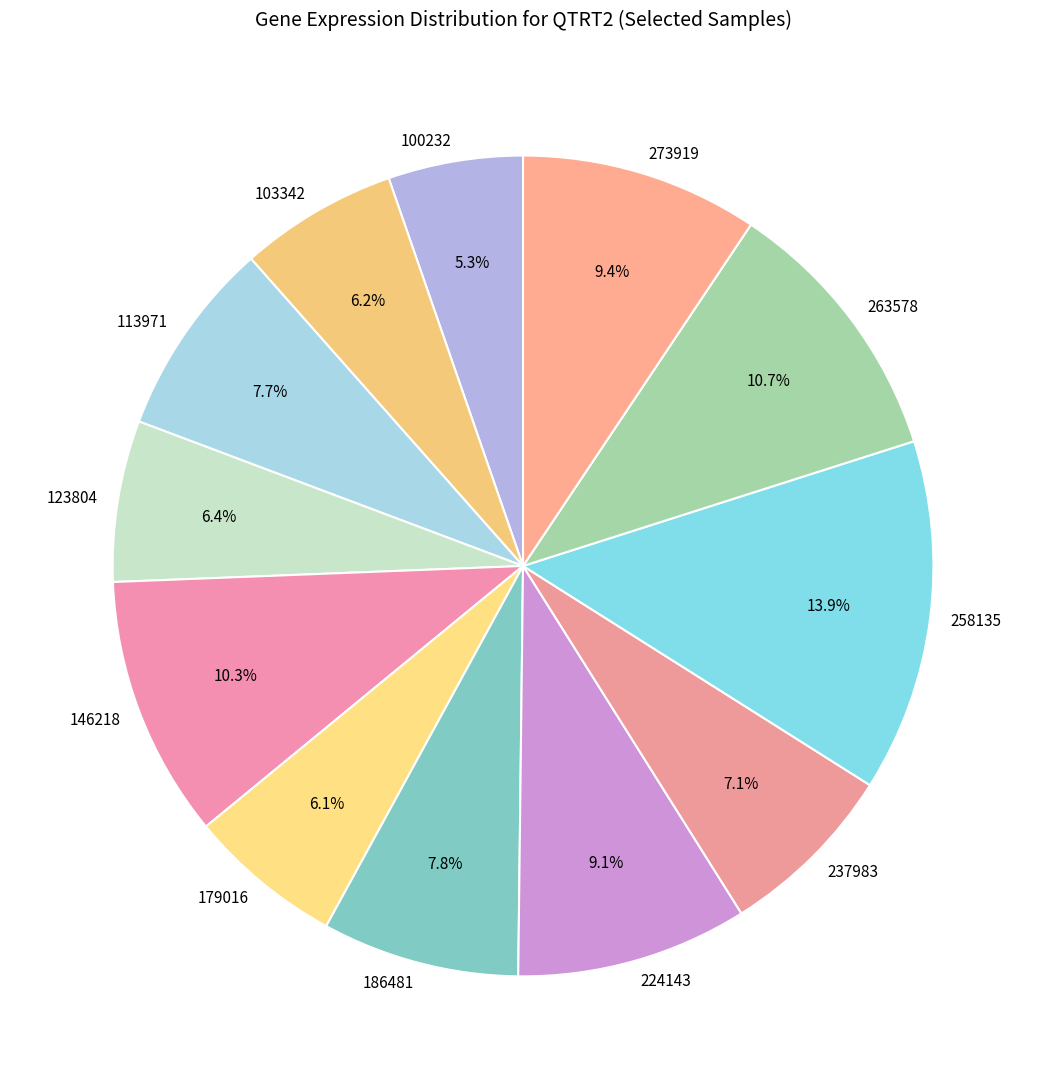

To the nearest percent, what is the difference between the largest and smallest slice percentages?

9%